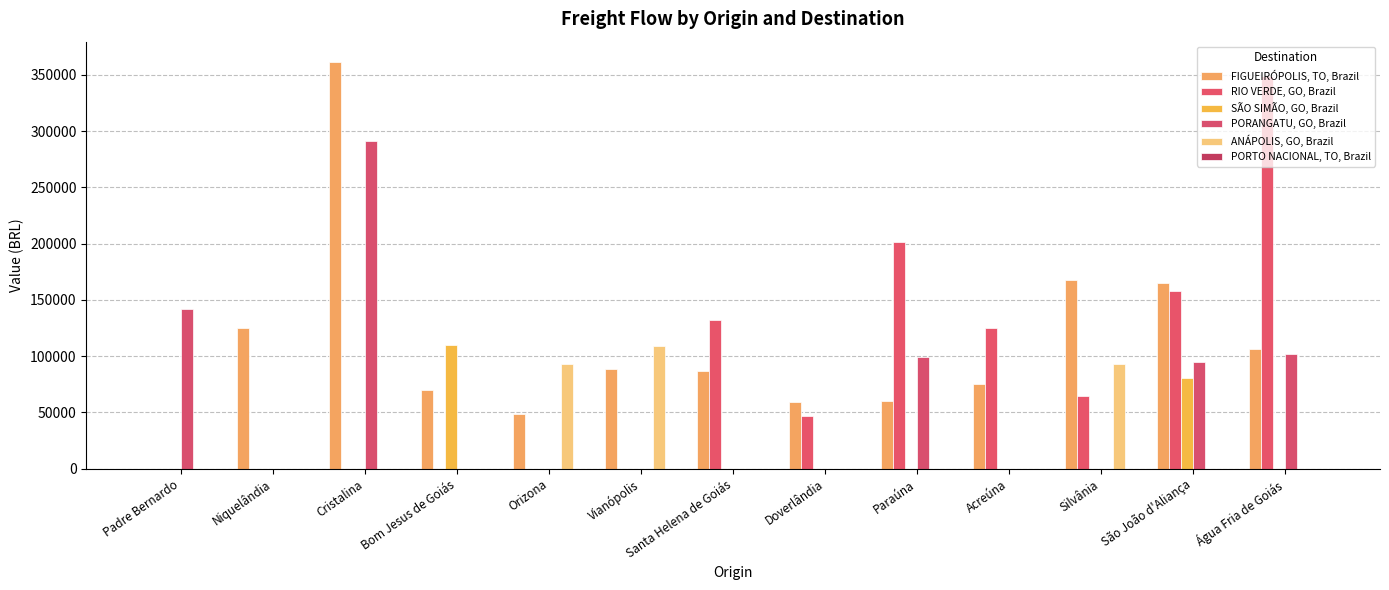

Are the bars grouped side by side (vs. stacked)?

Yes